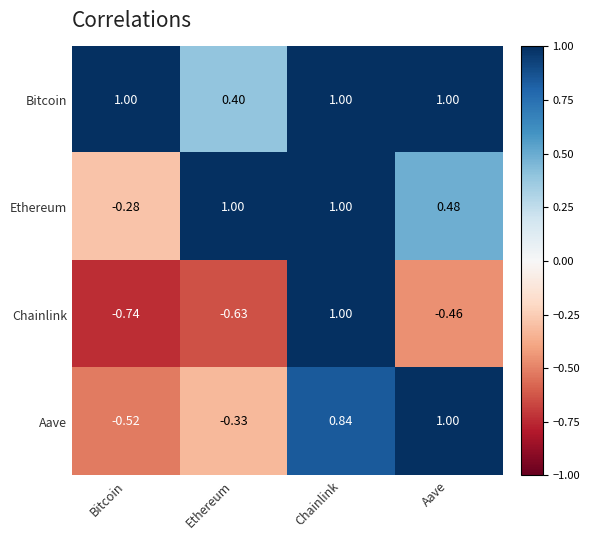

Which series has the widest spread of values?

Chainlink